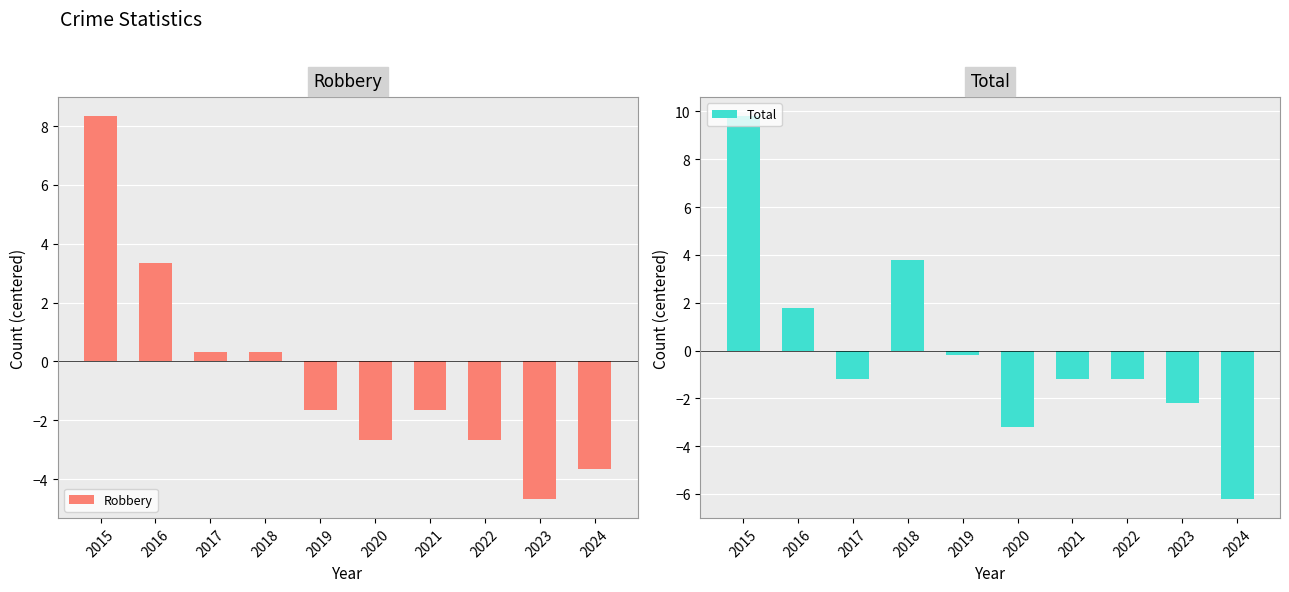

Reading left to right, transcribe all the data shown in this chart.

Robbery: 8.3	3.3	0.3	0.3	-1.7	-2.7	-1.7	-2.7	-4.7	-3.7
Total: 9.8	1.8	-1.2	3.8	-0.2	-3.2	-1.2	-1.2	-2.2	-6.2